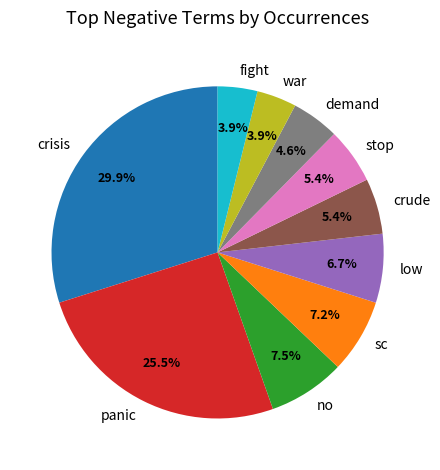

Count the number of slices in the pie.

10